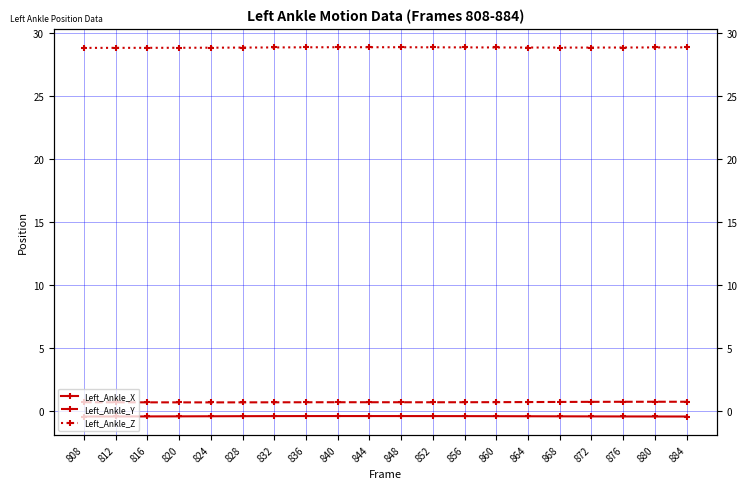

Is it true that Left_Ankle_X equals -0.5 at 824?

True